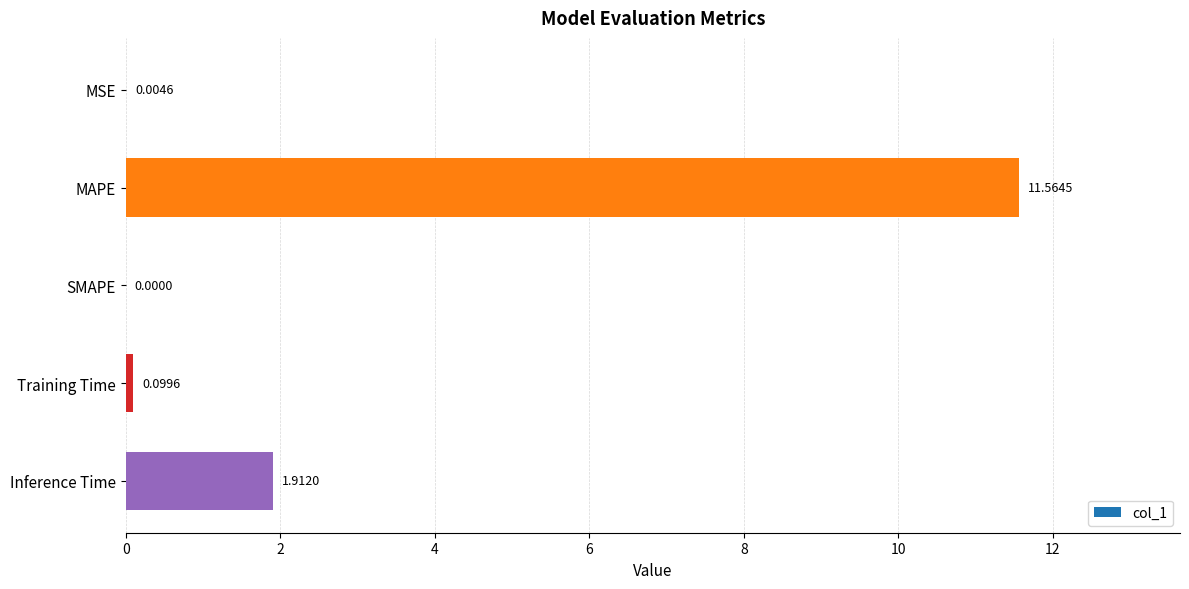

Are the bars horizontal?

Yes